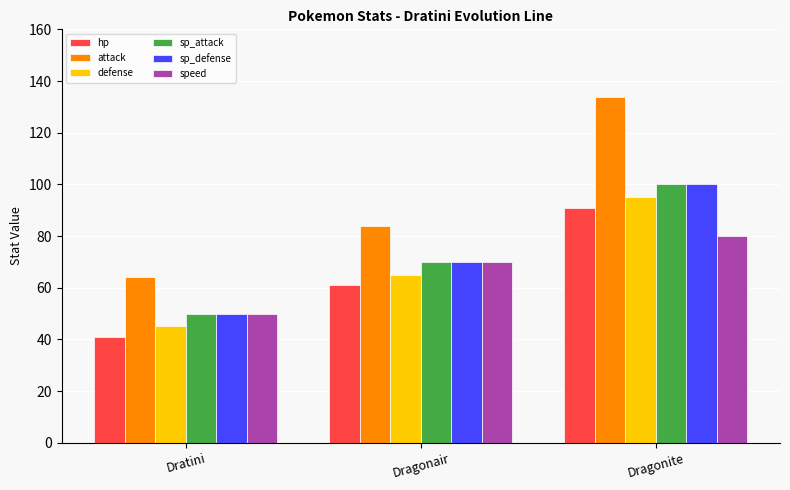

How many values in the speed series are below 70?

1